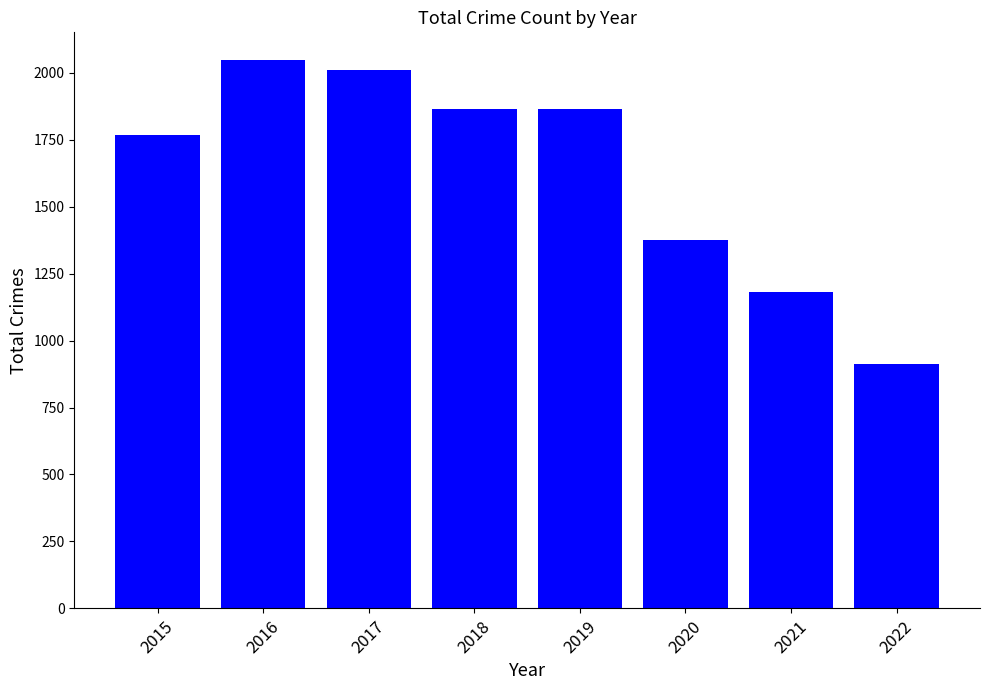

What is the difference between the maximum and minimum values?

1136